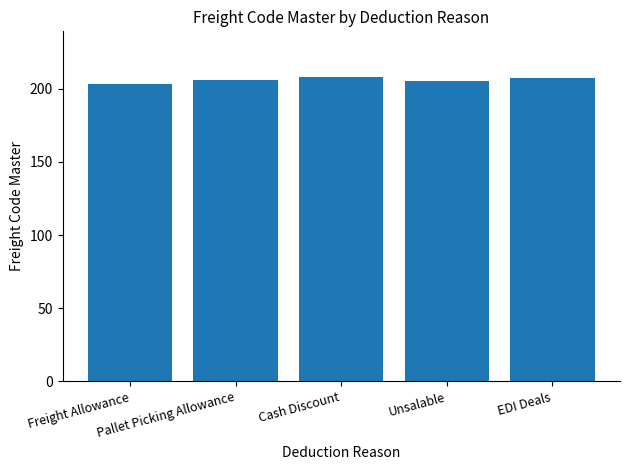

What position from the right is Freight Allowance?

5